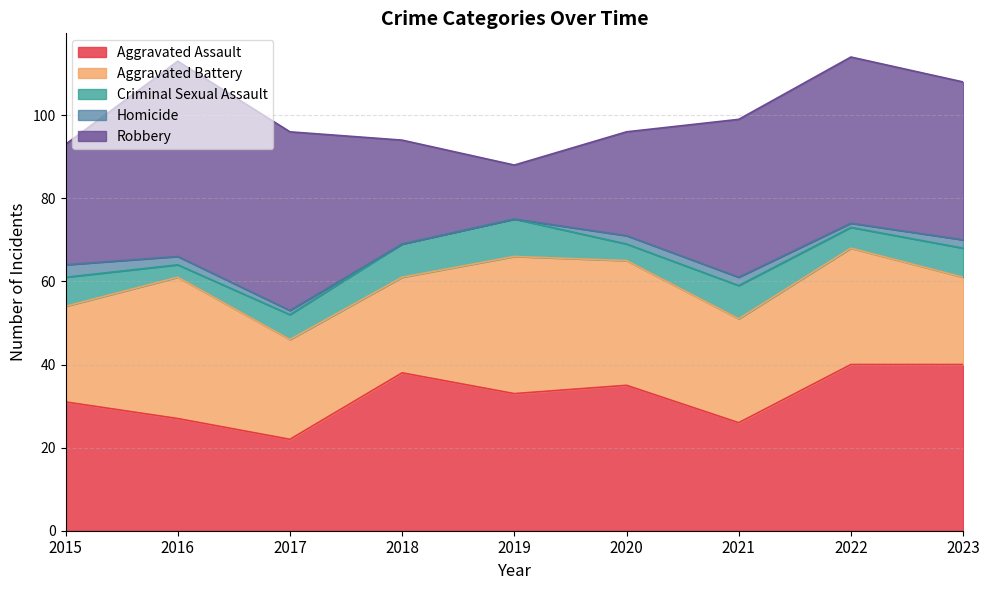

True or false: Aggravated Battery and Homicide cross at least once.

False